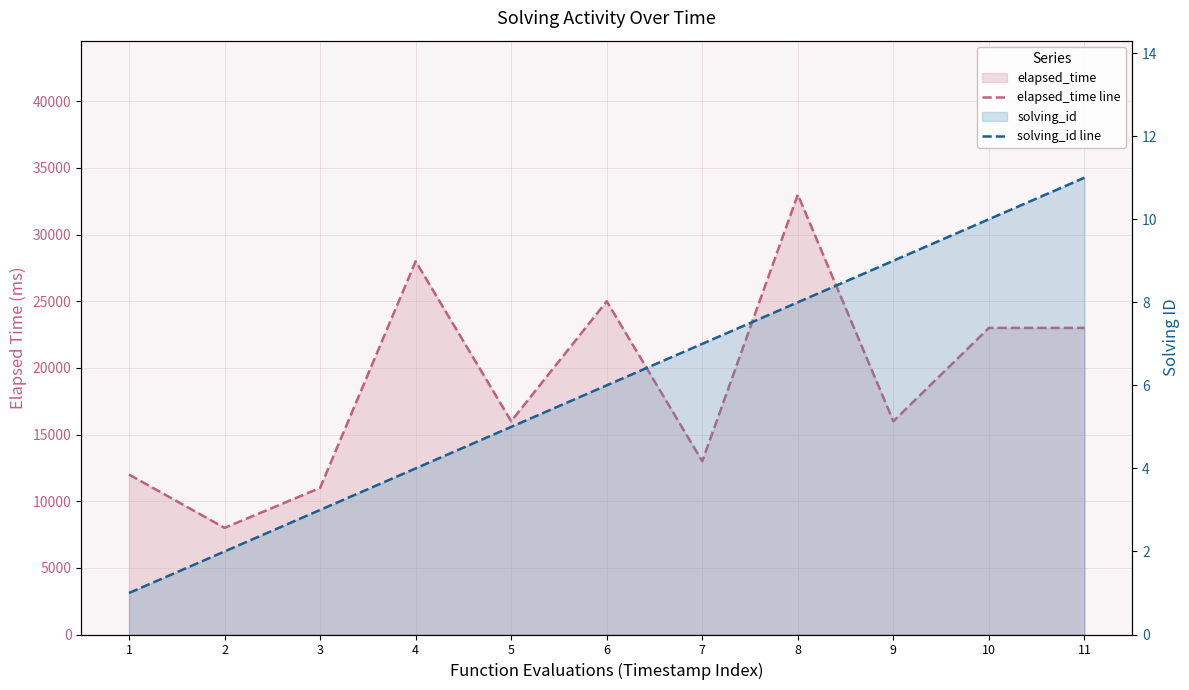

Reading left to right, transcribe all the data shown in this chart.

elapsed_time line: 1=12000	2=8000	3=11000	4=28000	5=16000	6=25000	7=13000	8=33000	9=16000	10=23000	11=23000
solving_id line: 1=1	2=2	3=3	4=4	5=5	6=6	7=7	8=8	9=9	10=10	11=11